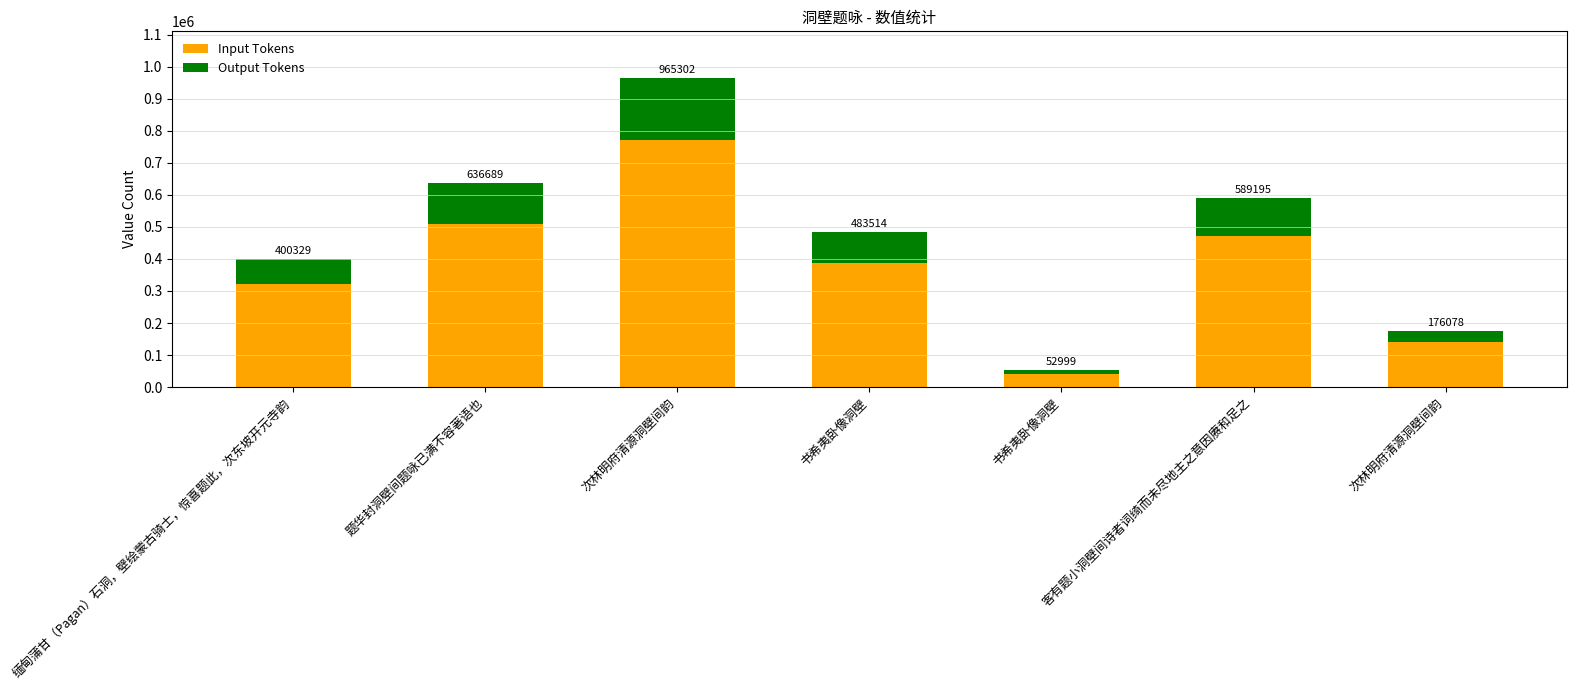

At which label is Input Tokens closest to 407320?

书希夷卧像洞壁